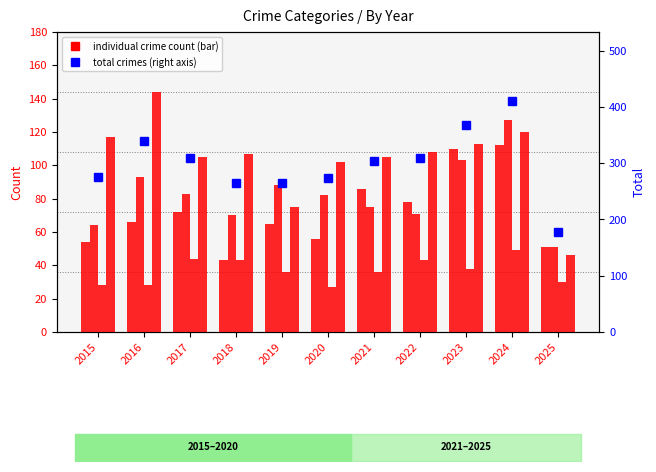

What is the spread (max minus min) of values at 2021?

268